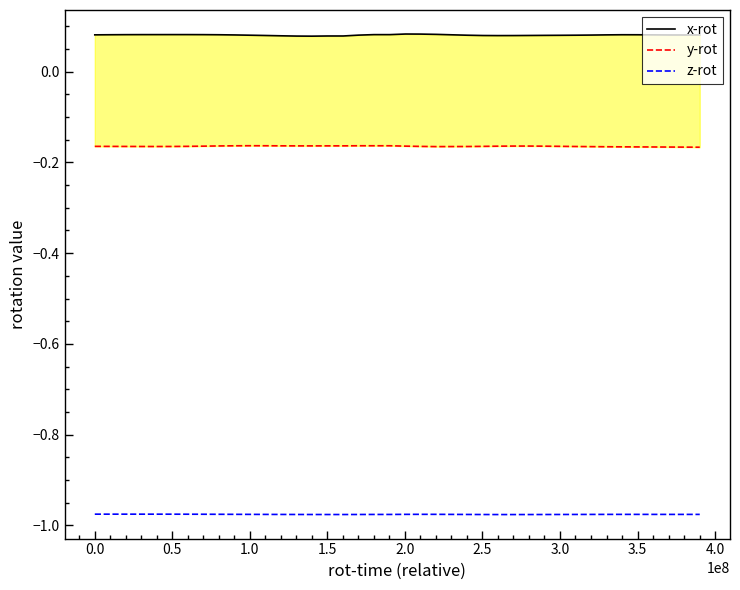

Rank the series by their average value, from lowest to highest.

z-rot, y-rot, x-rot